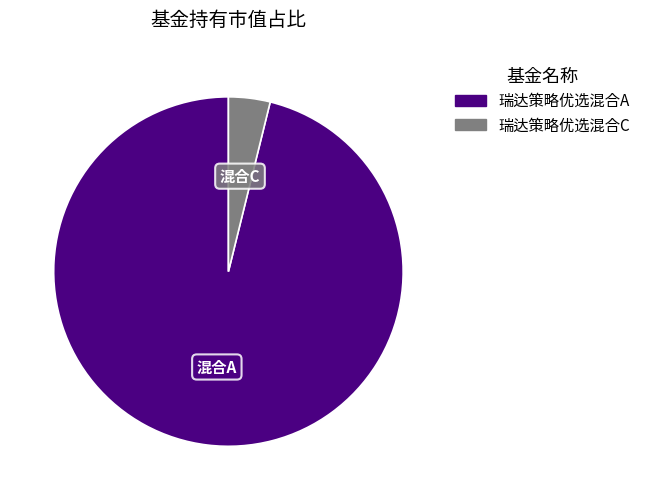

Between 瑞达策略优选混合A and 瑞达策略优选混合C, which is larger?

瑞达策略优选混合A